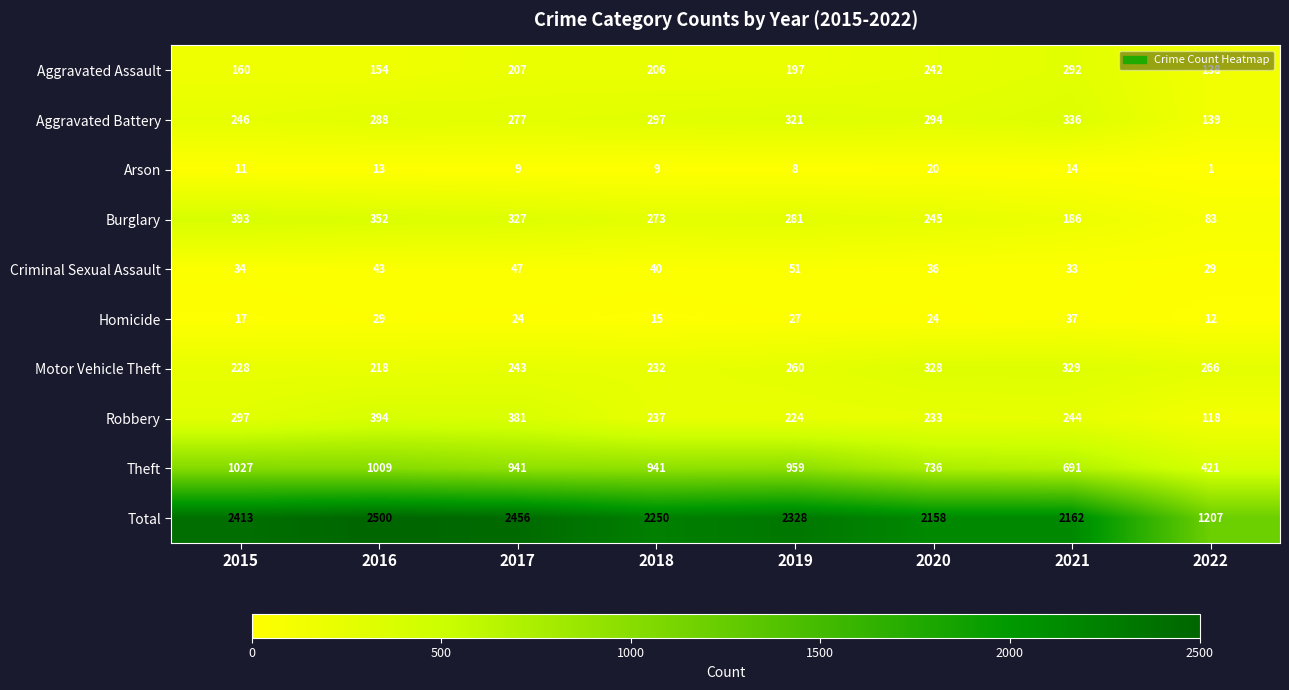

Which series has the widest spread of values?

Total